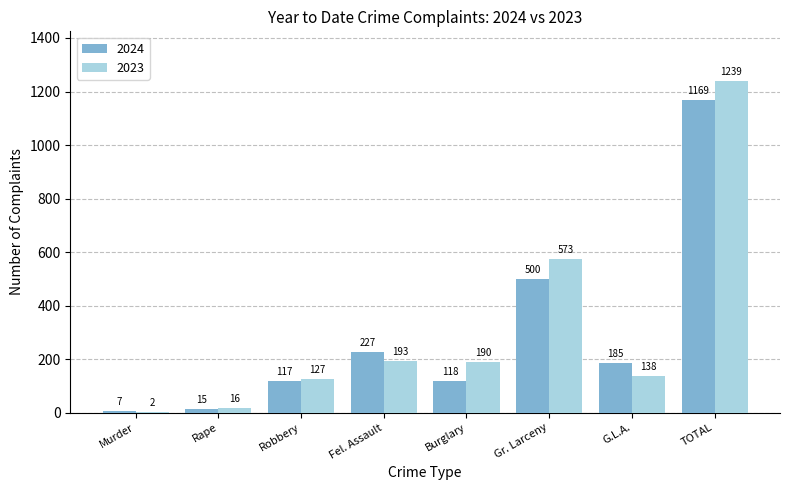

What is the total value across all series at Robbery?

244